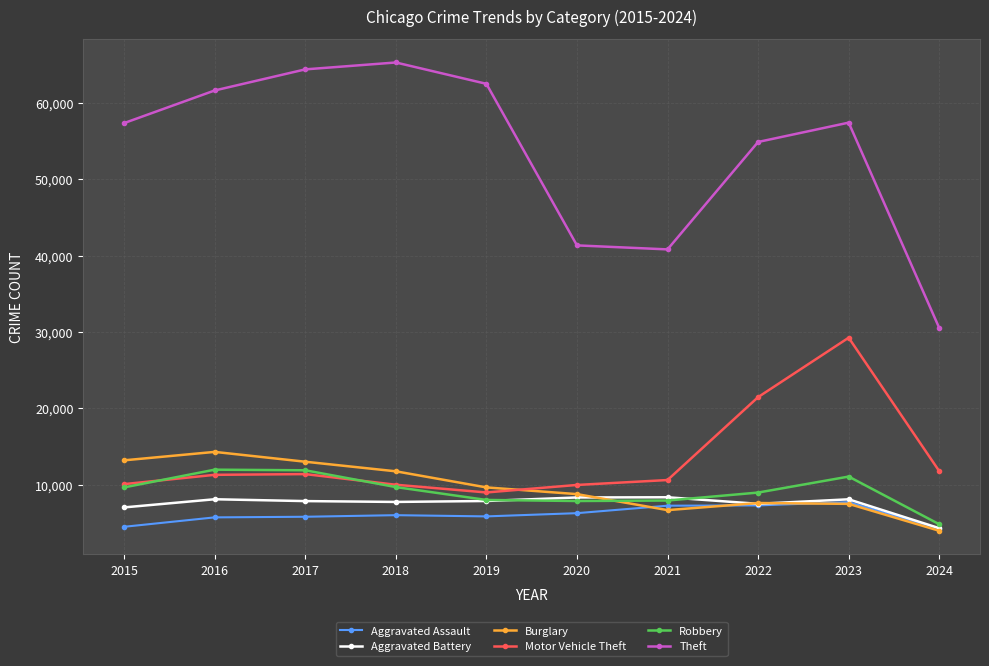

Is the value of Burglary at 2023 greater than the value of Aggravated Battery at 2023?

No